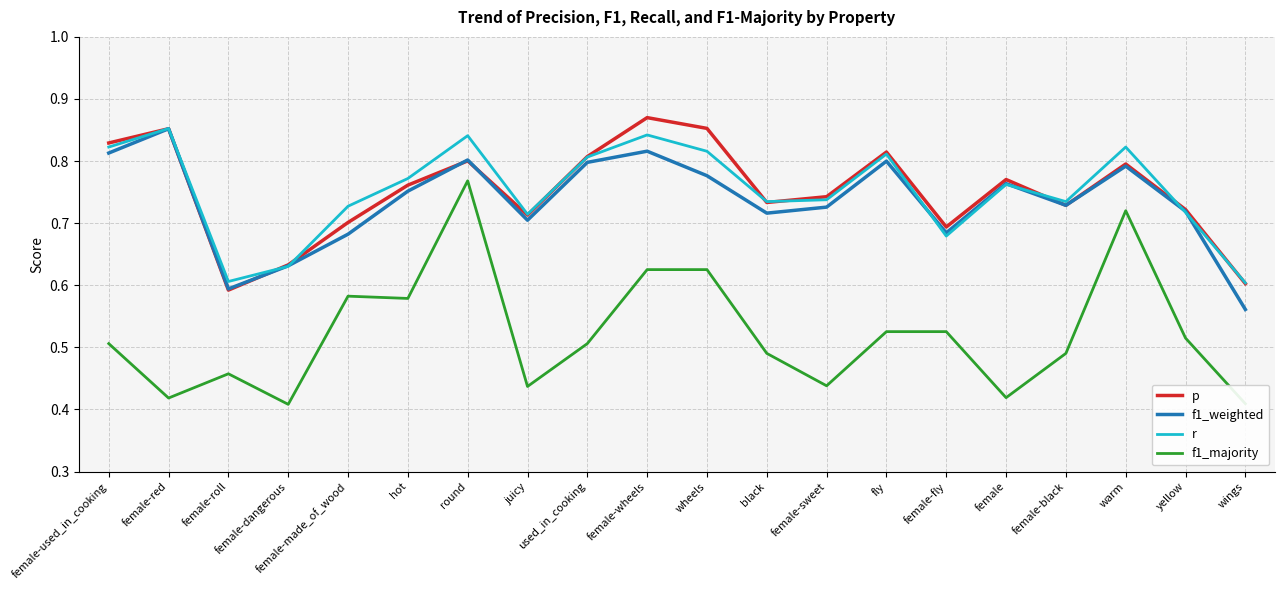

Which category has the highest value across all series?

female-wheels